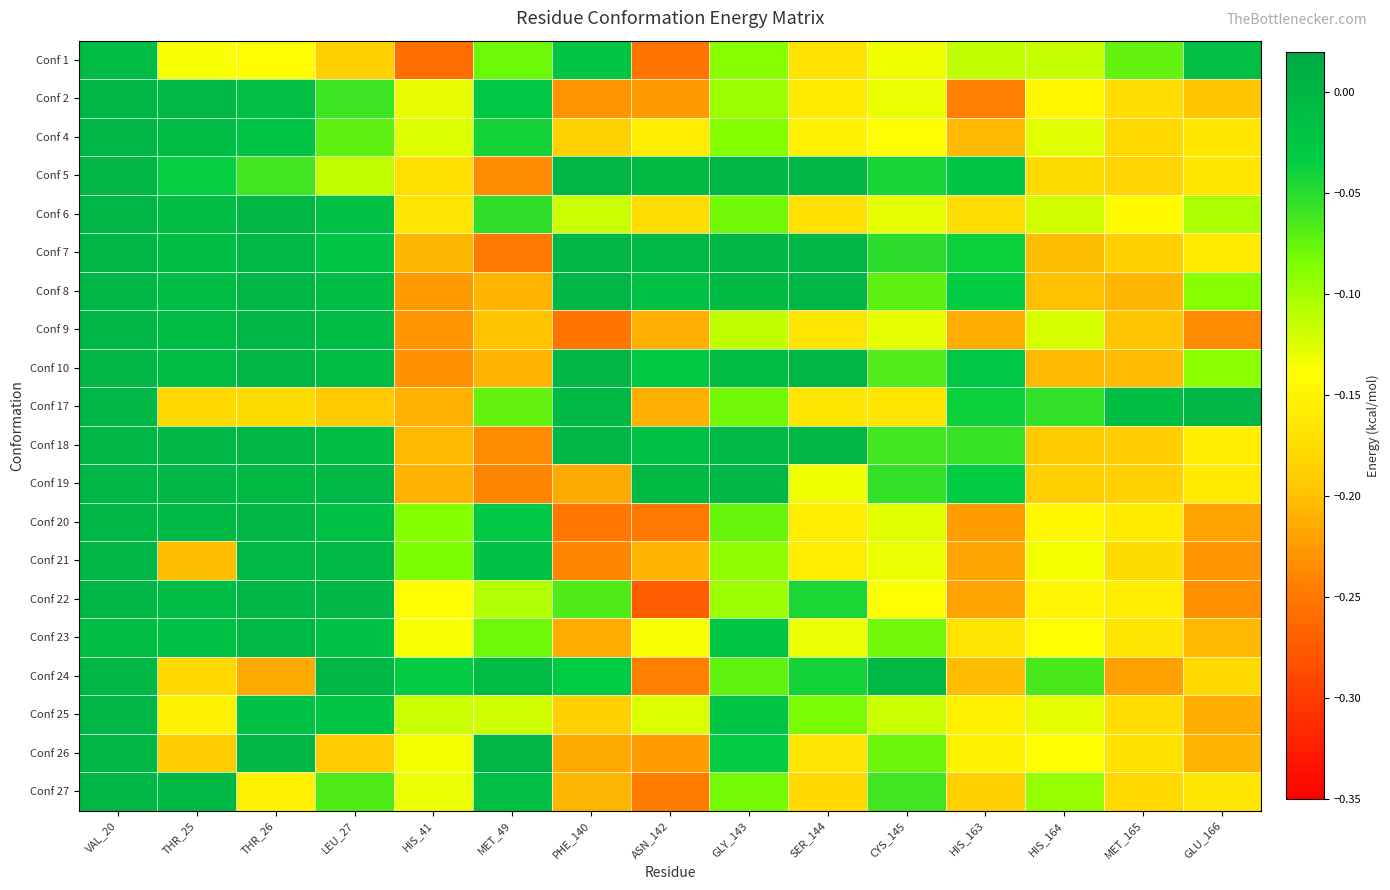

What is the minimum value shown in the chart?

-0.3